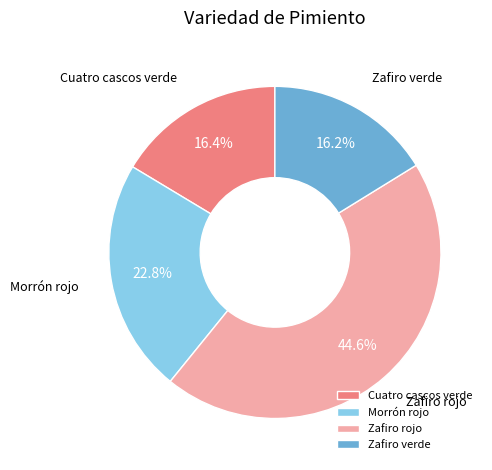

Is the sum of Morrón rojo and Cuatro cascos verde greater than half?

No